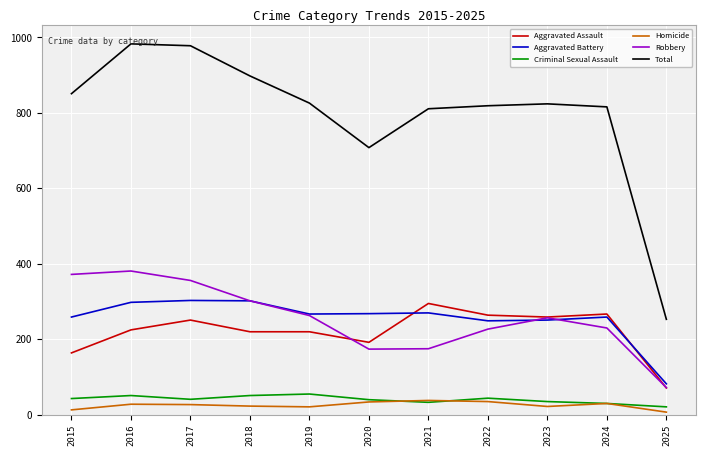

Does the chart have visible grid lines?

Yes